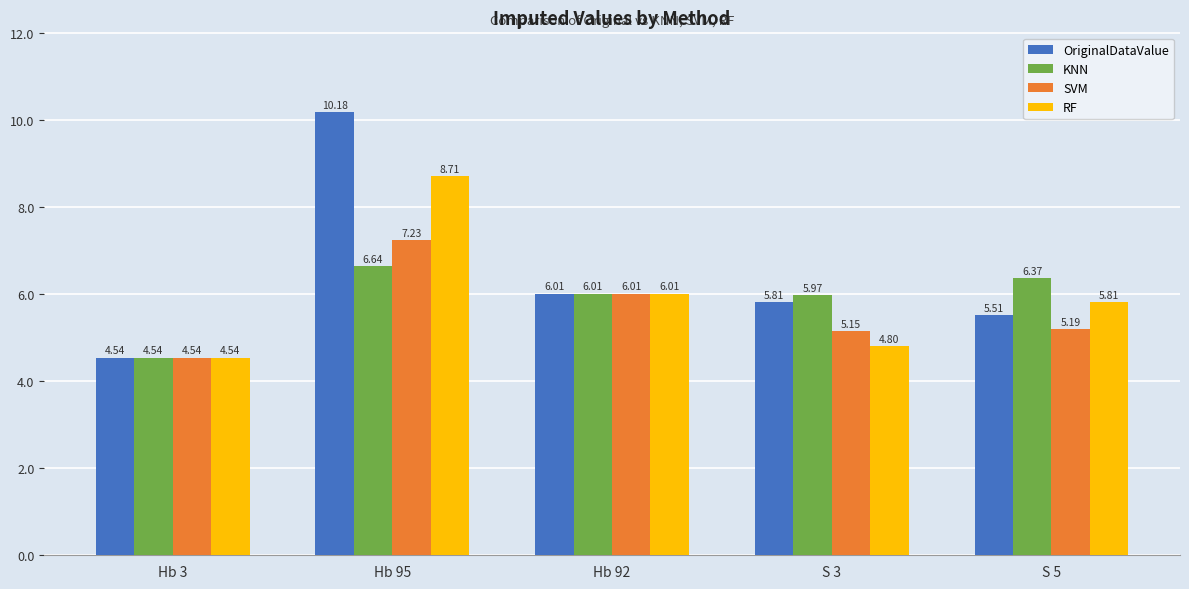

Which series has the largest total across all categories?

OriginalDataValue